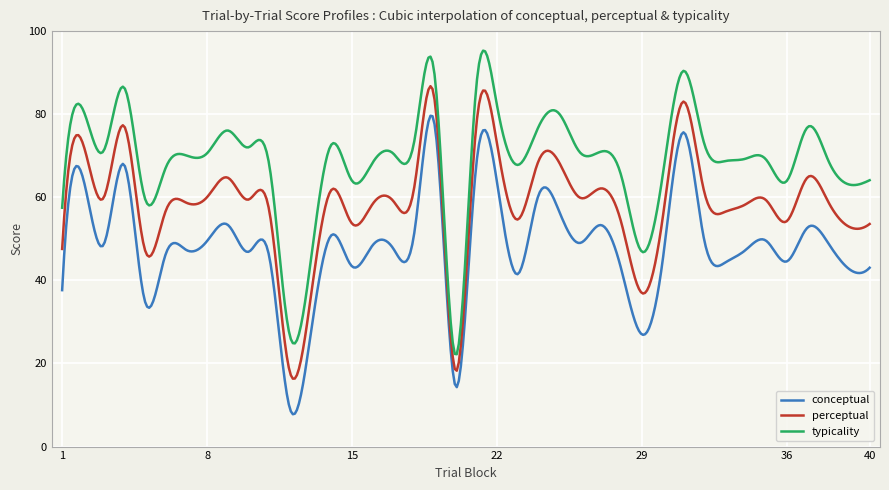

True or false: perceptual and typicality cross at least once.

False